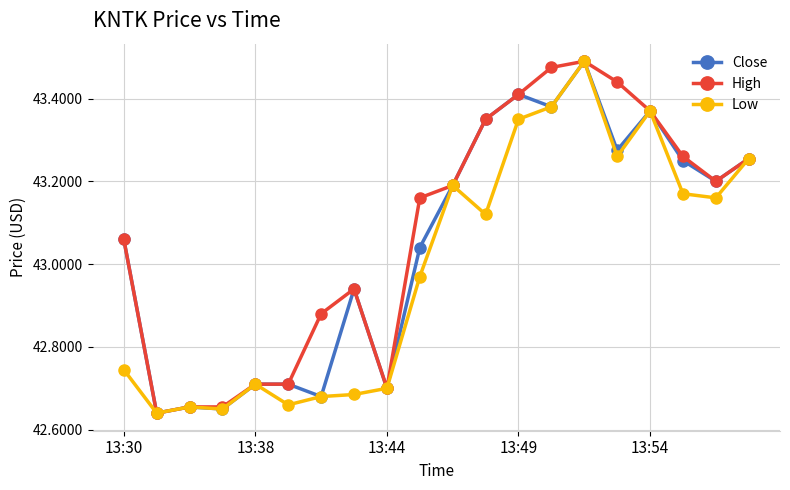

Rank the series by their average value, from lowest to highest.

Low, Close, High